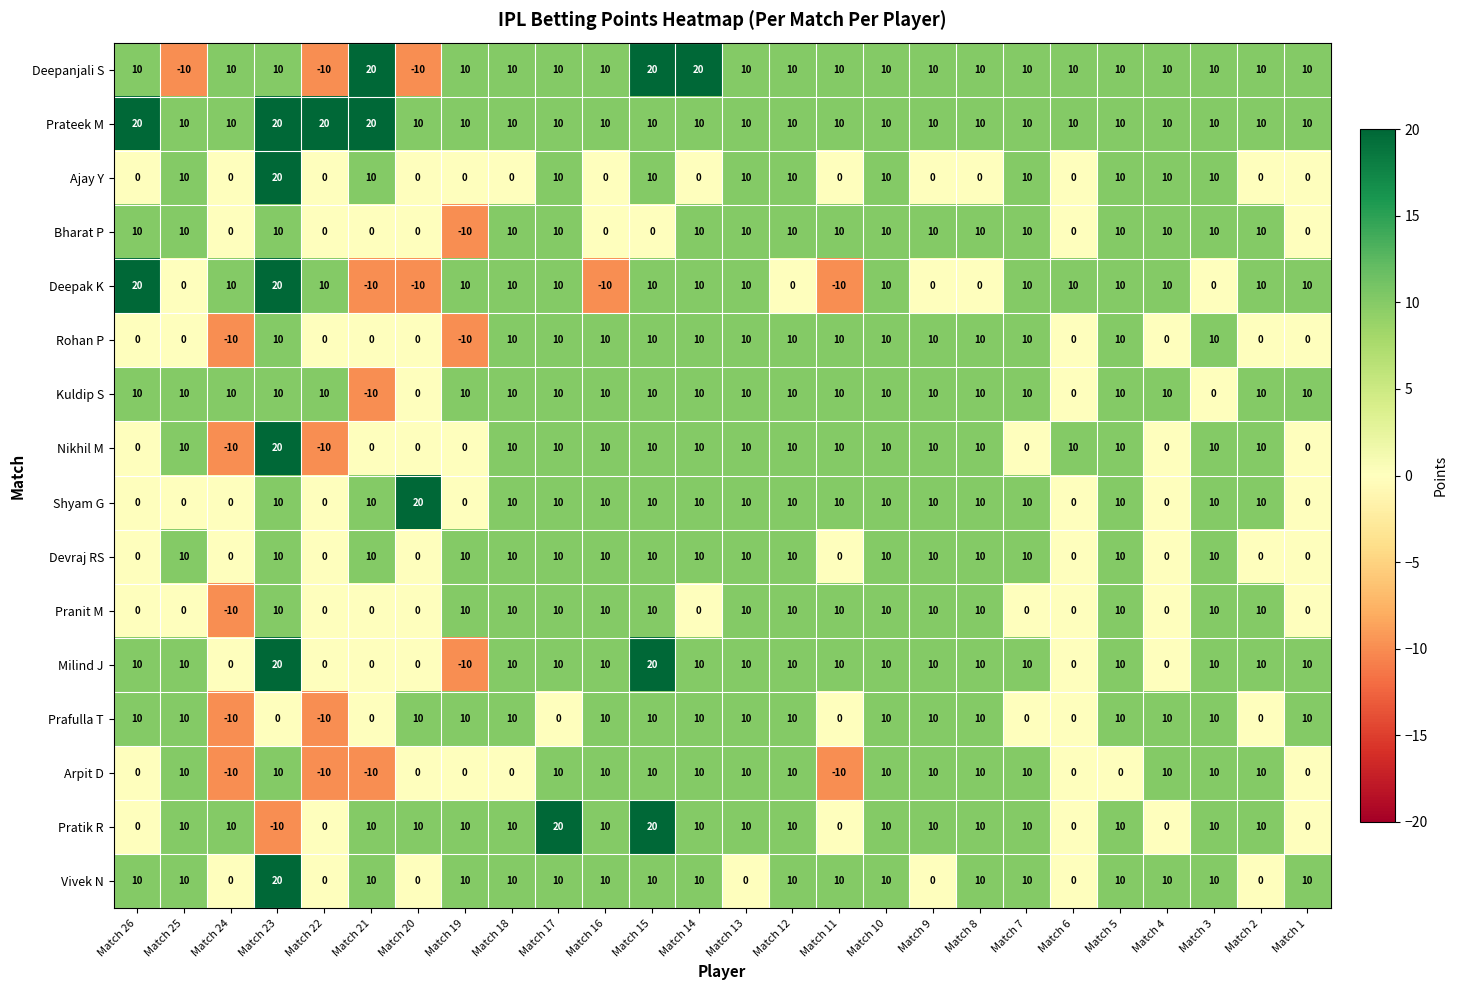

At which category is the sum across all series the highest?

Match 23